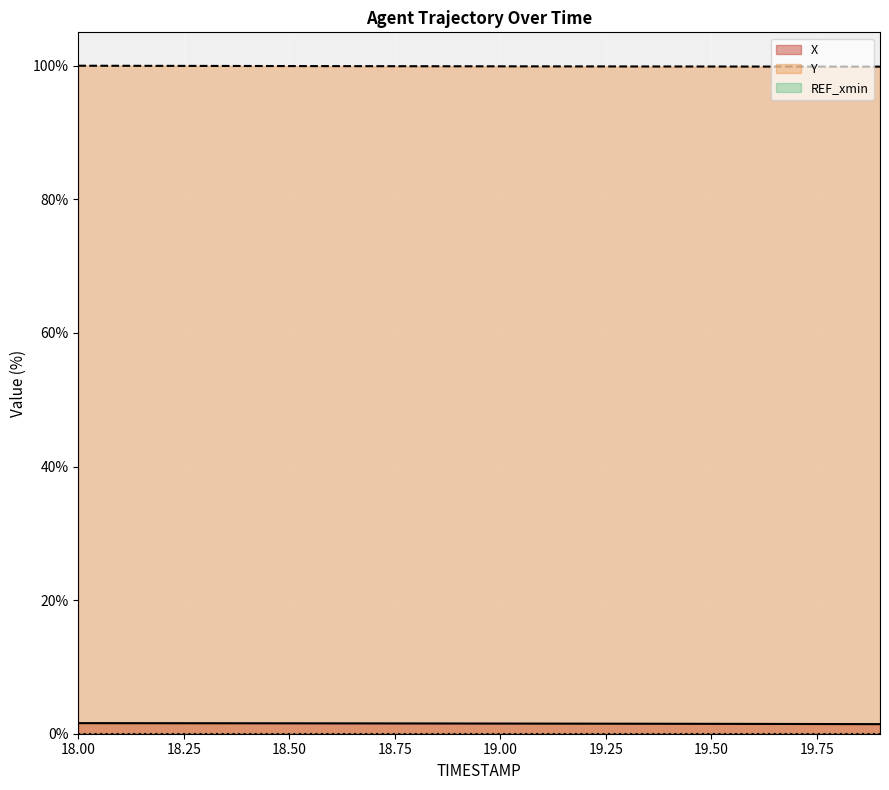

How many lines are shown in the chart?

3